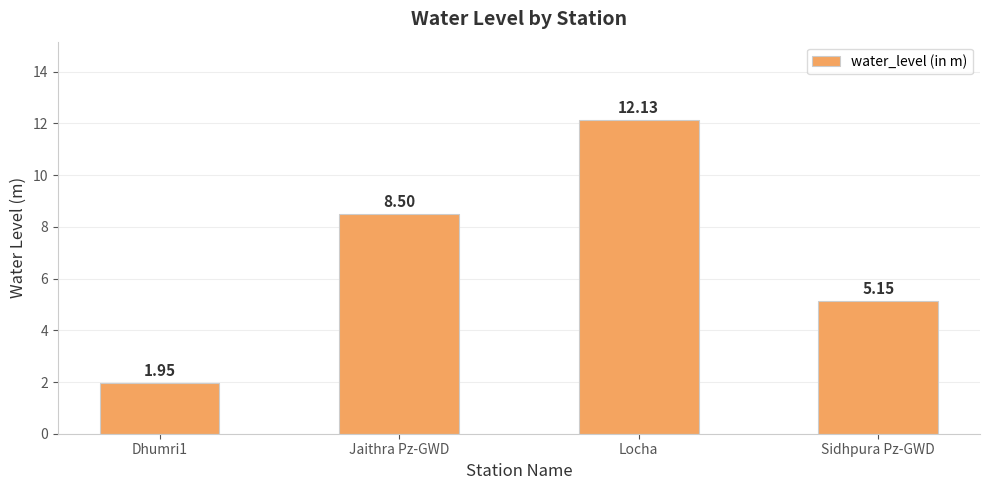

What is the sum of the values at Sidhpura Pz-GWD and Dhumri1?

7.1